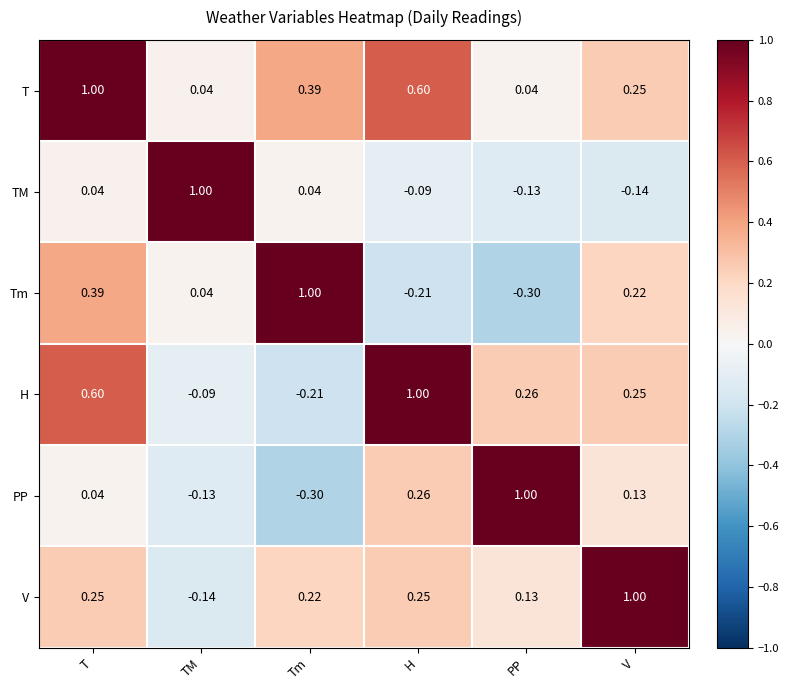

At which category is the sum across all series the highest?

T